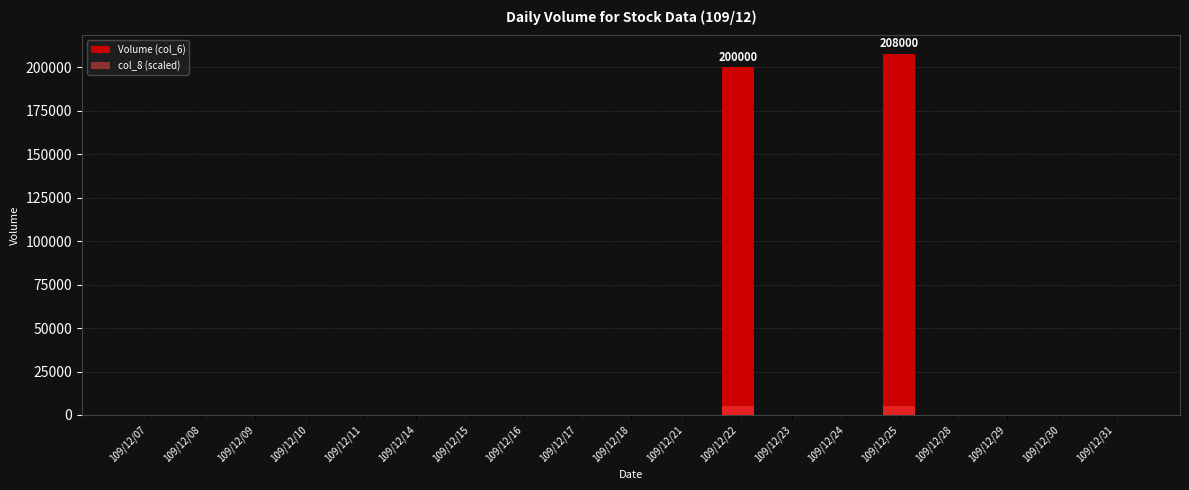

What is the difference between the maximum and minimum values in the Volume (col_6) series?

208000